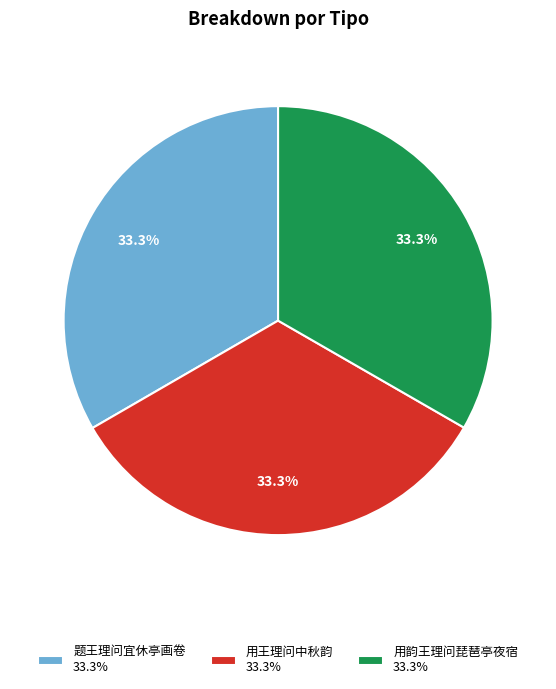

To the nearest percent, what is the average slice percentage?

33%